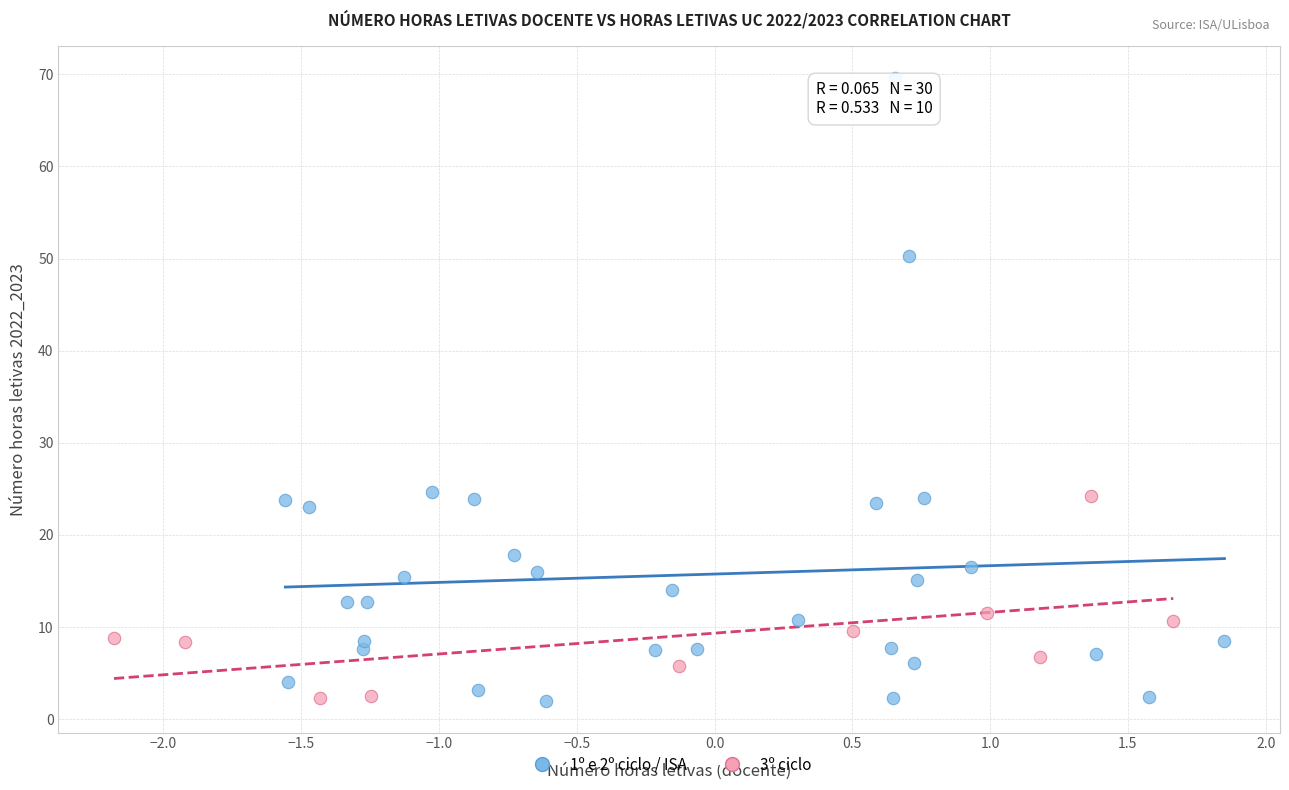

Which series contains the highest Y value?

1º e 2º ciclo / ISA